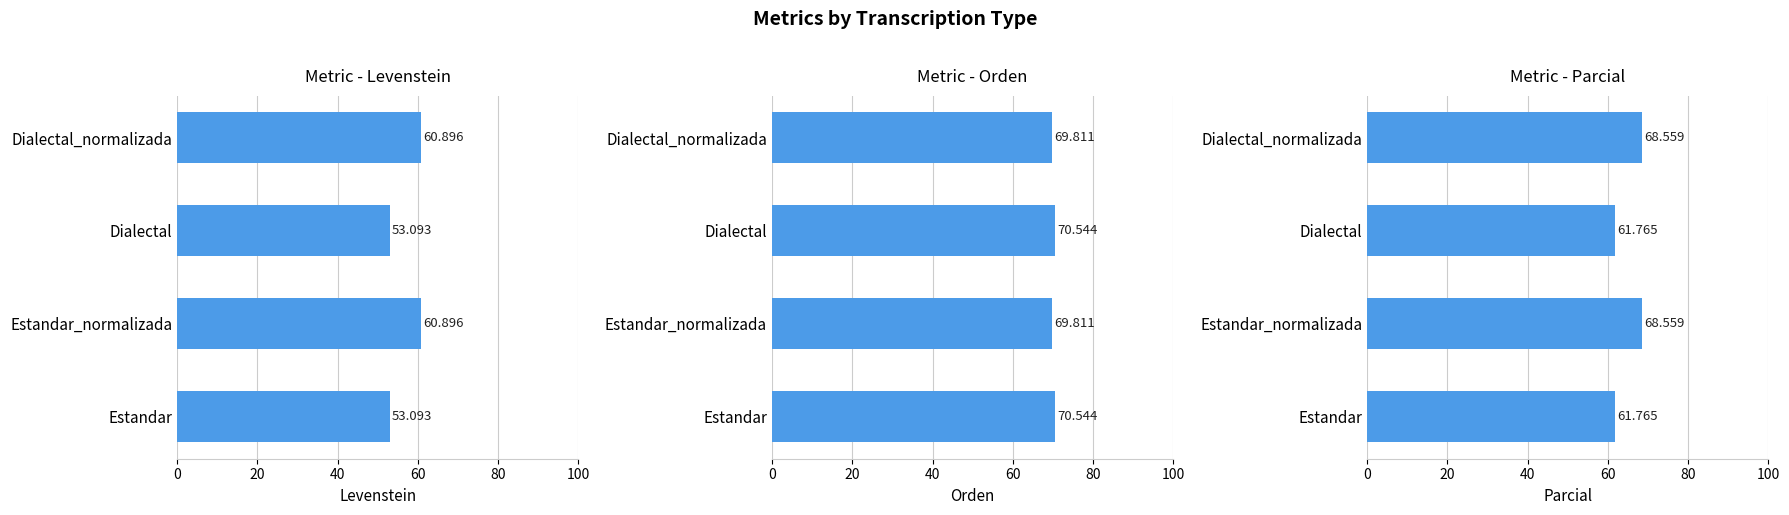

What is the difference between the second highest and second lowest values in the Orden series?

0.7